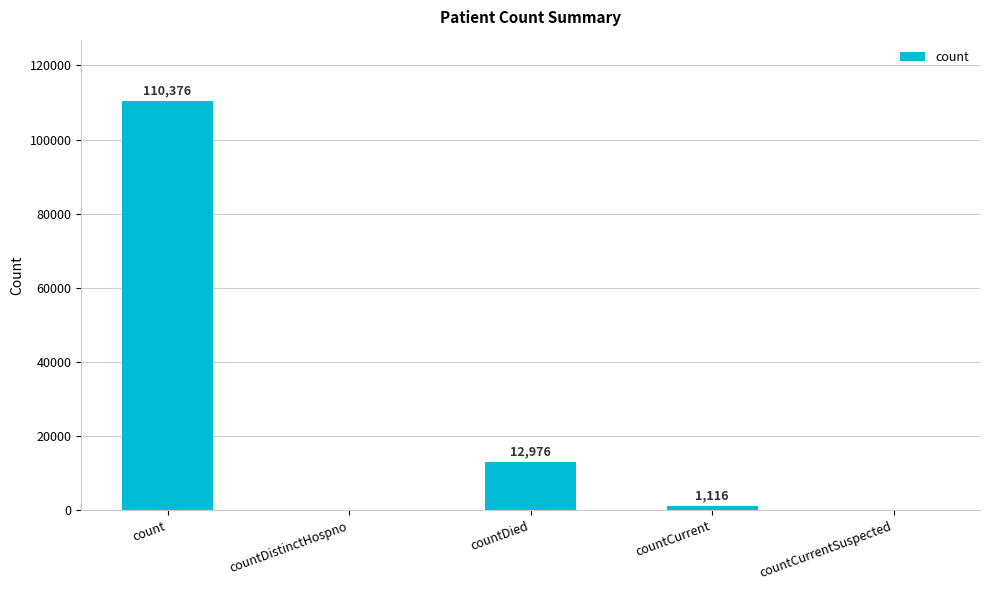

Reading right to left, list all the values displayed in this chart.

countCurrentSuspected=0	countCurrent=1116	countDied=12976	countDistinctHospno=0	count=110376